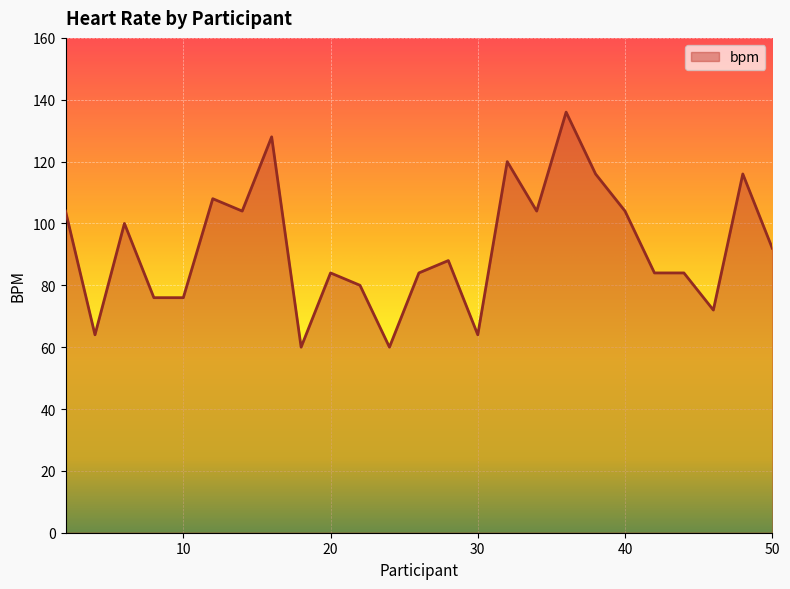

What is the greatest value displayed?

136